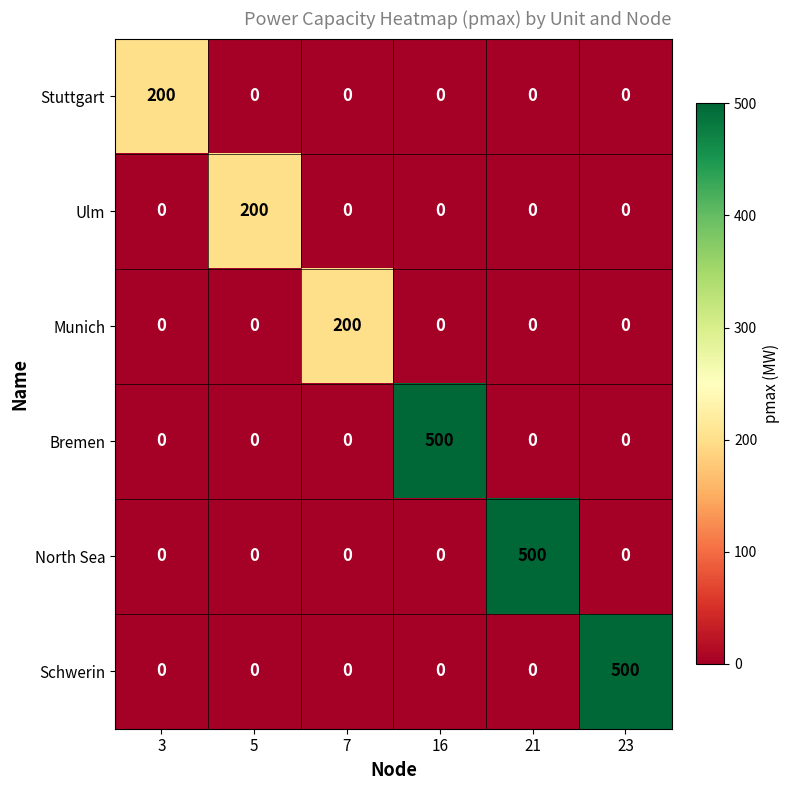

What is the maximum value for Schwerin?

500